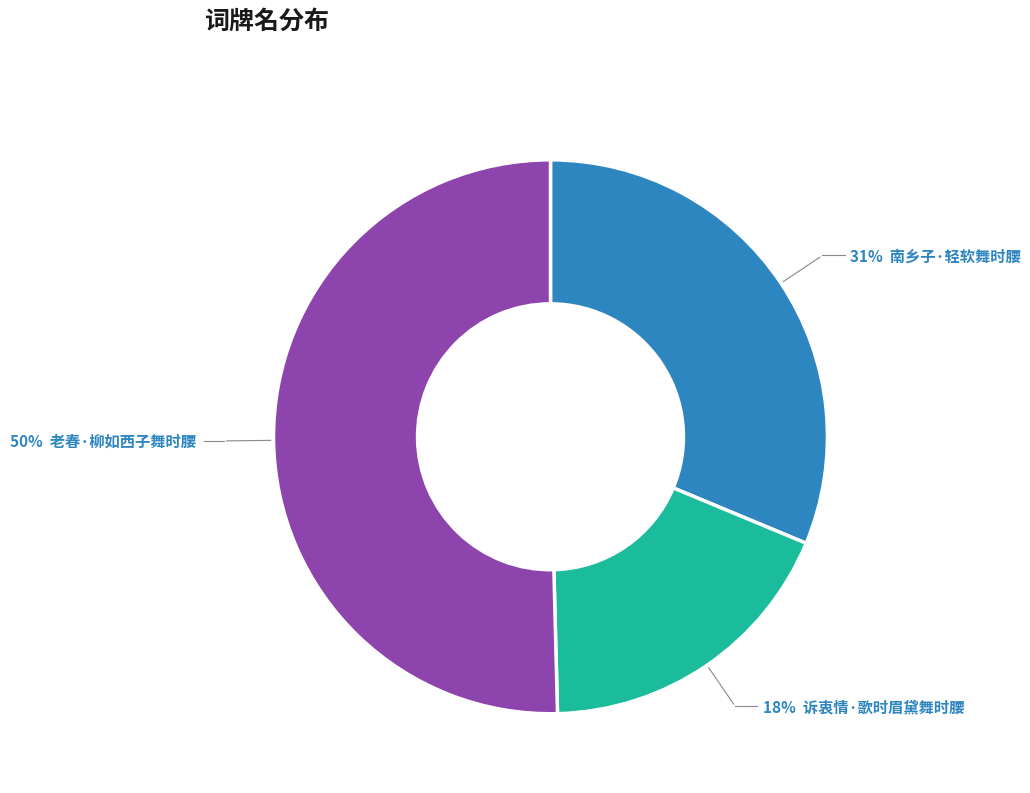

To the nearest percent, what is the average slice percentage?

33%